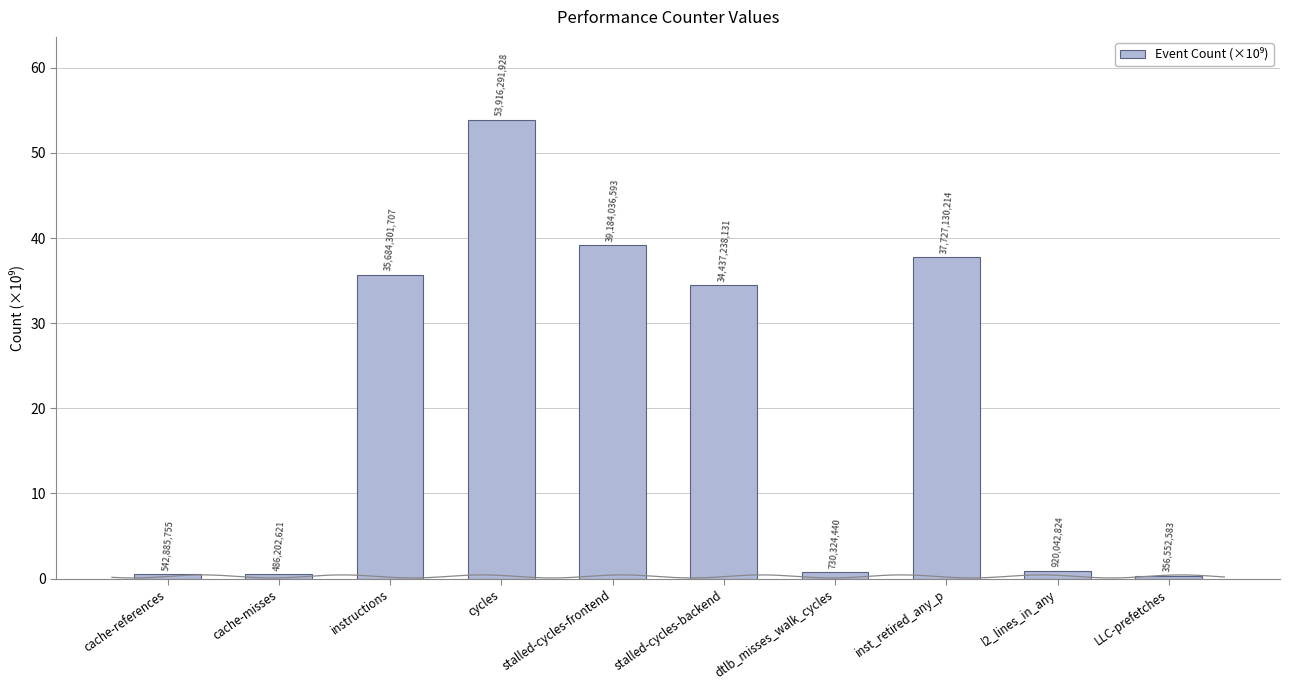

Rank the categories by value from lowest to highest.

LLC-prefetches, cache-misses, cache-references, dtlb_misses_walk_cycles, l2_lines_in_any, stalled-cycles-backend, instructions, inst_retired_any_p, stalled-cycles-frontend, cycles